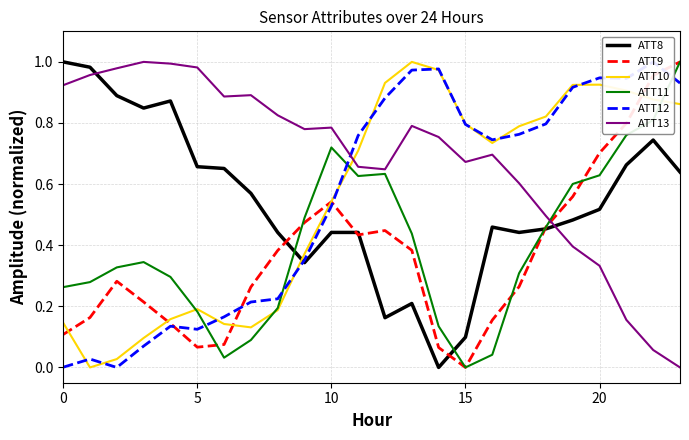

The ATT8 series shows 0.6 at 23. True or false?

True